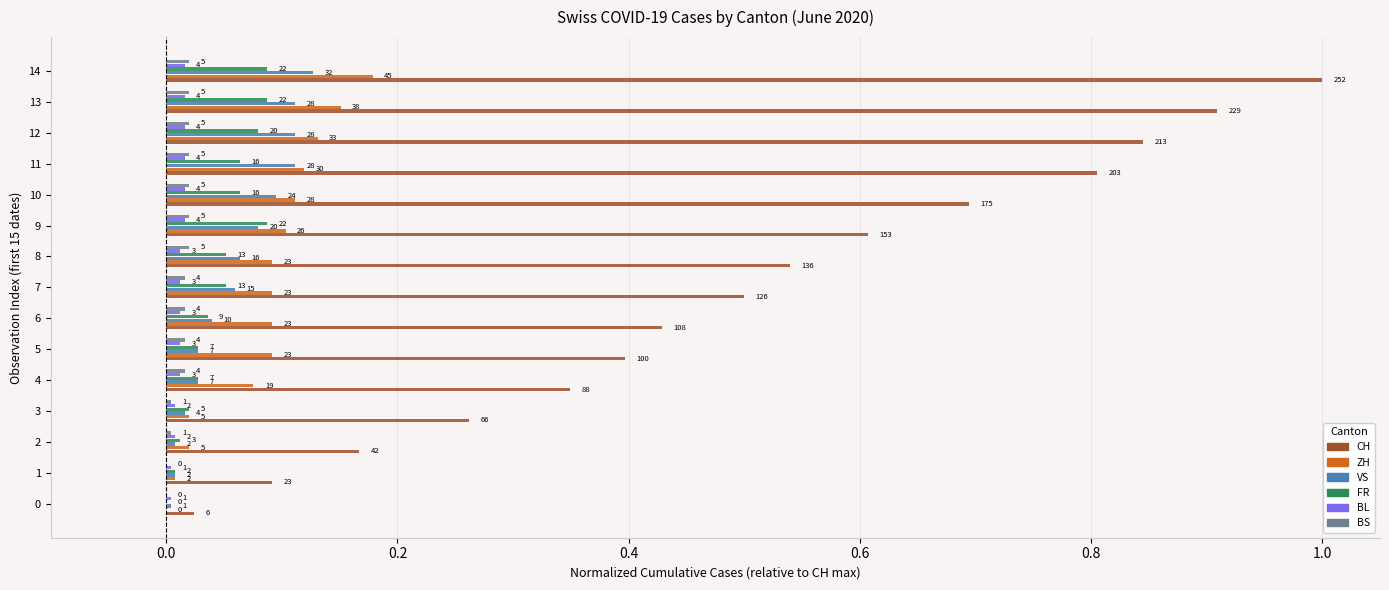

Which series has the widest spread of values?

CH